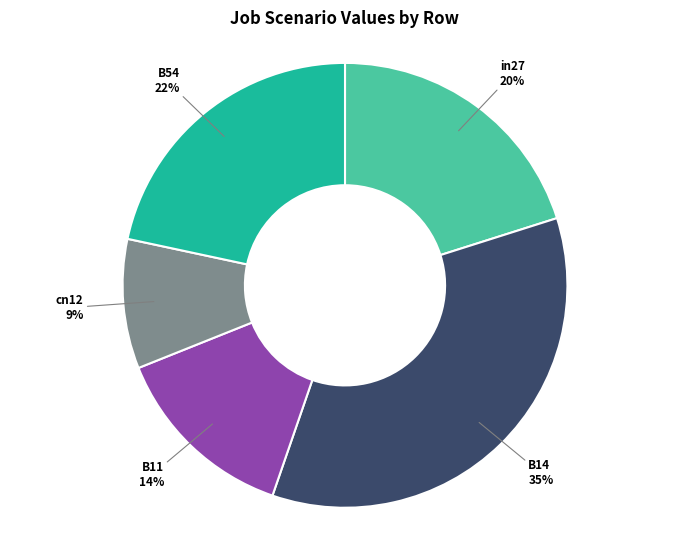

Does B11 represent more than half of the total?

No